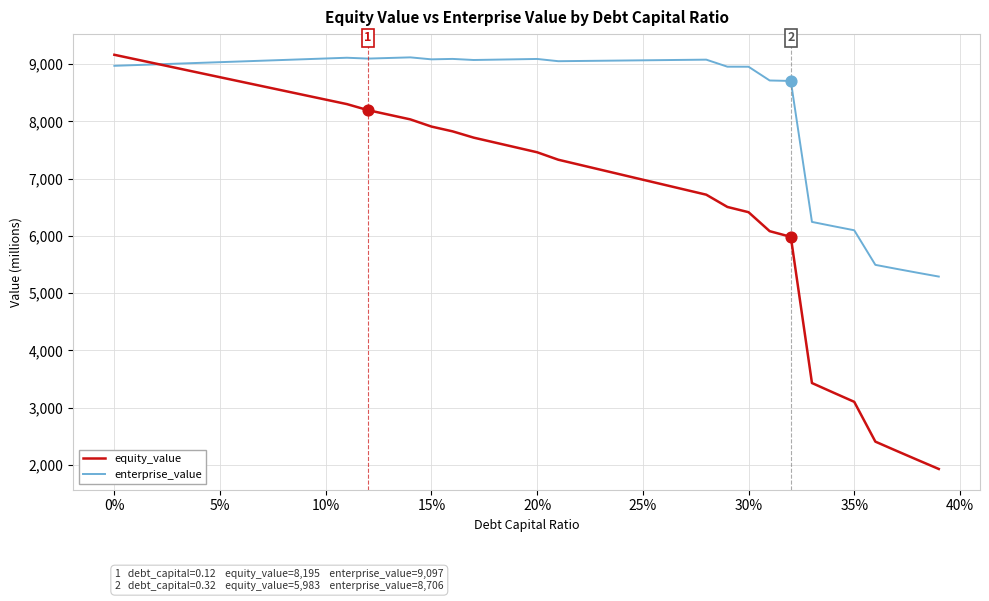

Which series has the widest spread of values?

equity_value